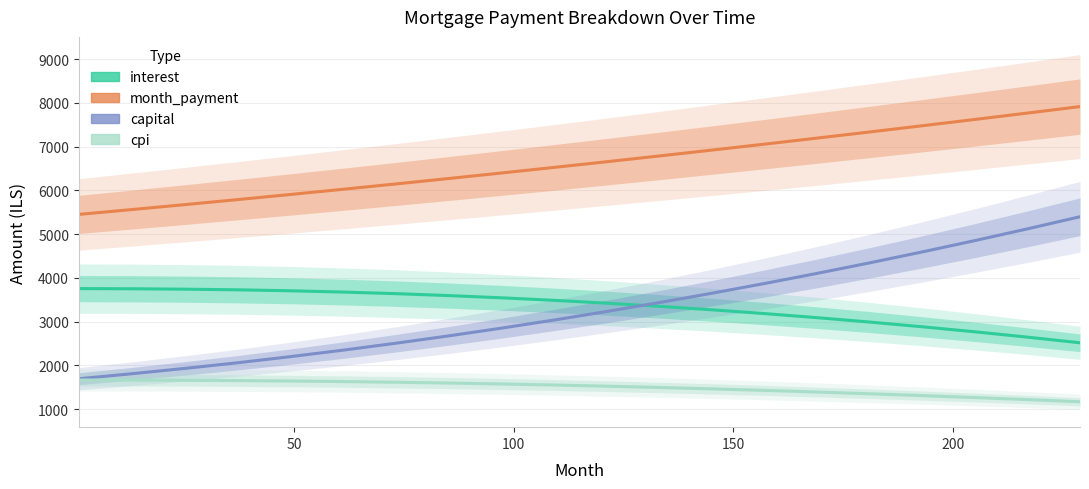

What is the label of the 5th point from the left?

200